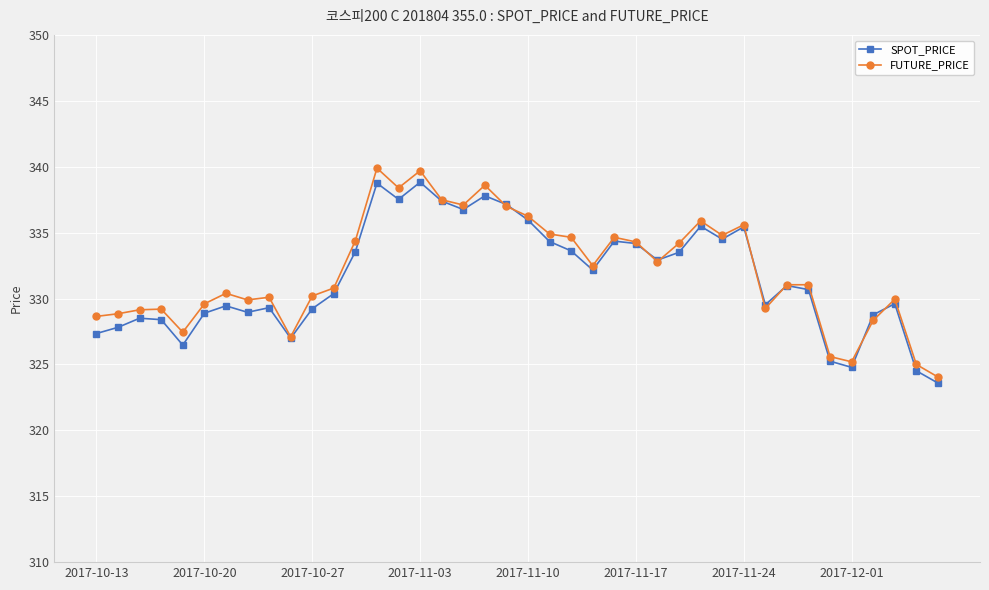

Which series has the widest spread of values?

FUTURE_PRICE